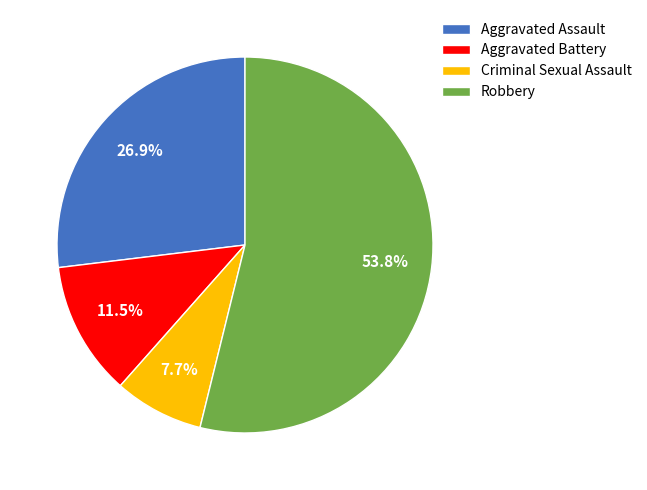

How much of the chart is everything except Criminal Sexual Assault?

92.3%